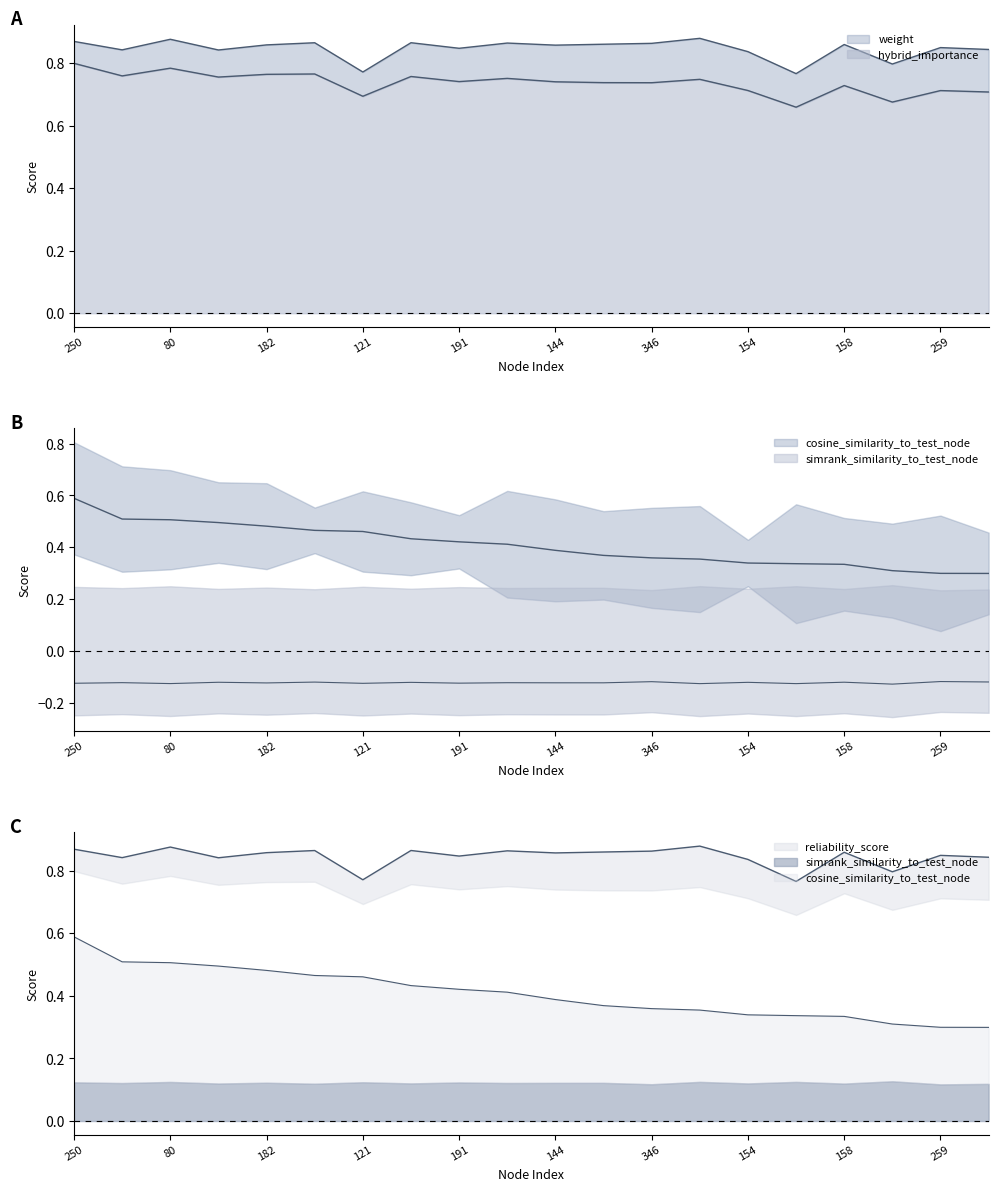

What is the spread (max minus min) of values at 259?

1.0